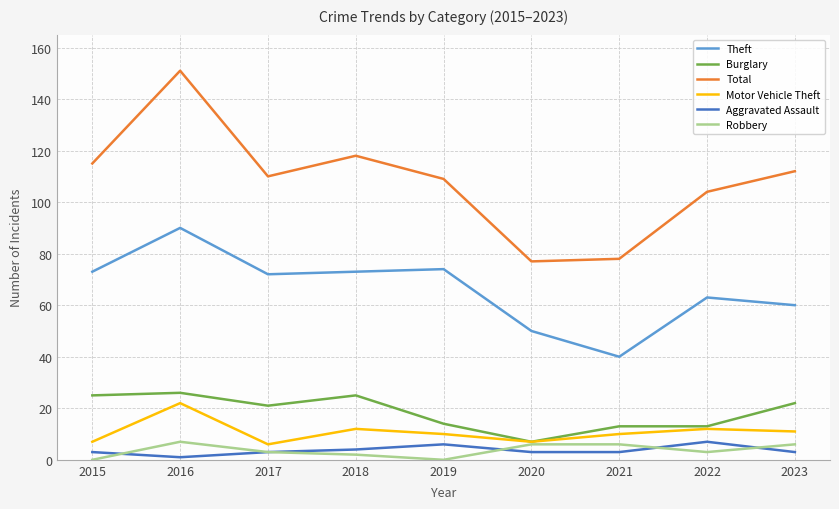

How many interior local peaks does the Total series have?

2